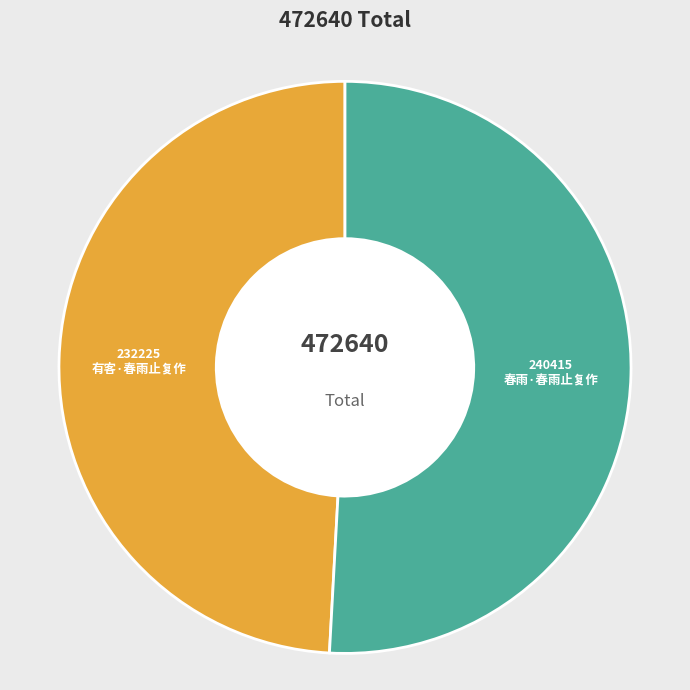

Is it true that 有客·春雨止复作 is 49% of the pie?

True